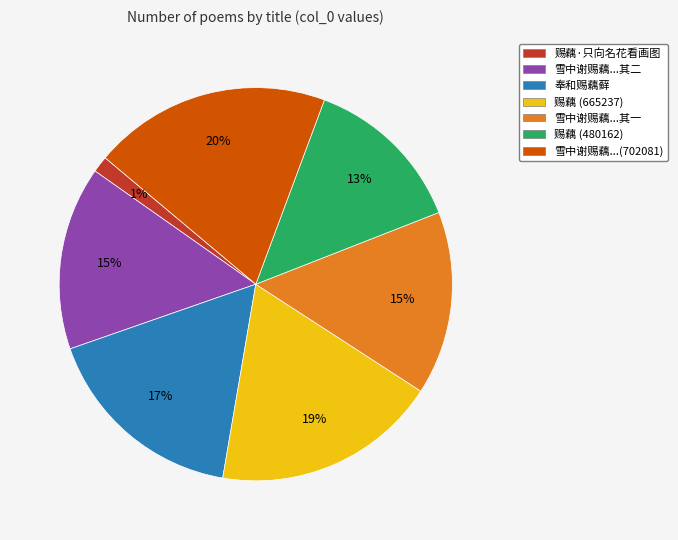

Does 奉和赐藕藓 account for over 50% of the chart?

No